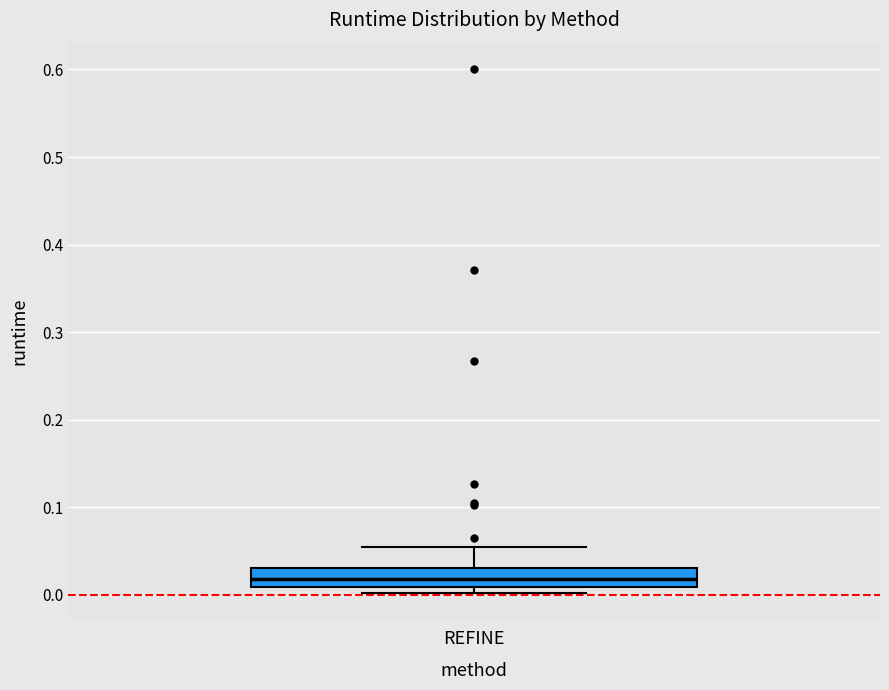

Transcribe this box plot: give where the median line is, the range the box spans, and where the two whiskers end, as read against the y-axis. The values are not printed on the chart, so give them approximately, as read against the axis.

median 0.02, box 0.01 to 0.03, whiskers 0.00 to 0.05